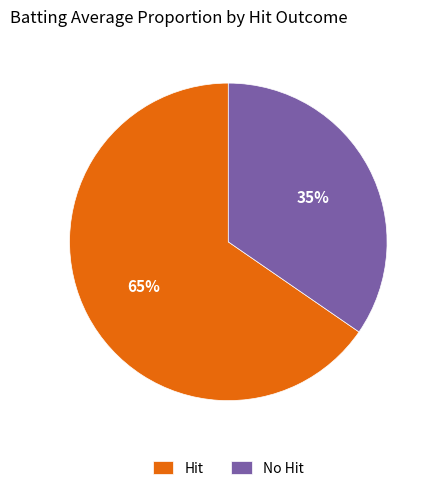

Is the sum of No Hit and Hit greater than half?

Yes